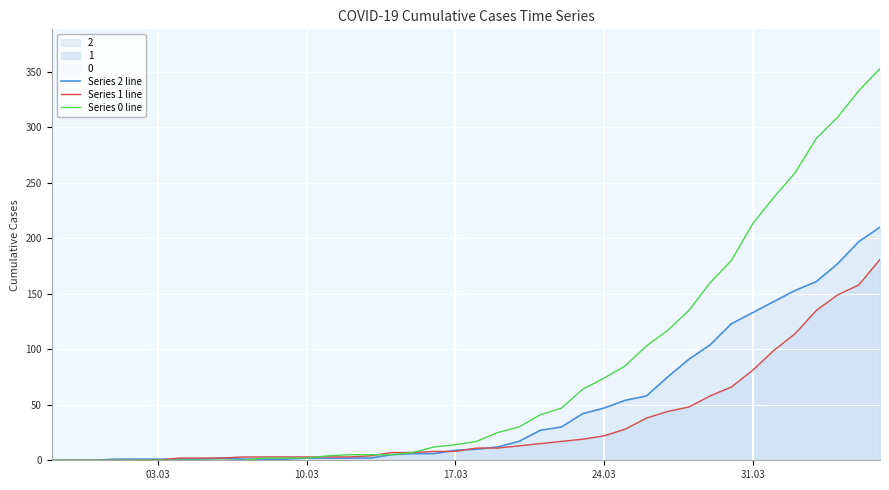

How many times do Series 0 line and Series 2 line cross each other?

1